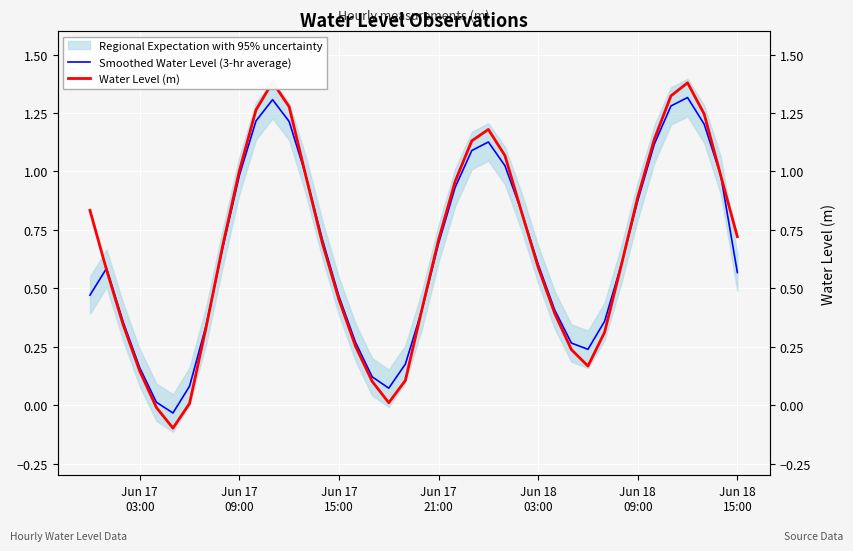

Reading left to right, what are all the values shown in this chart?

Smoothed Water Level (3-hr average): 0.5	0.6	0.4	0.2	0.0	-0.0	0.1	0.3	0.7	1.0	1.2	1.3	1.2	1.0	0.7	0.5	0.3	0.1	0.1	0.2	0.4	0.7	0.9	1.1	1.1	1.0	0.8	0.6	0.4	0.3	0.2	0.4	0.6	0.9	1.1	1.3	1.3	1.2	1.0	0.6
Water Level (m): 0.8	0.6	0.3	0.1	-0.0	-0.1	0.0	0.3	0.7	1.0	1.3	1.4	1.3	1.0	0.7	0.5	0.3	0.1	0.0	0.1	0.4	0.7	1.0	1.1	1.2	1.1	0.8	0.6	0.4	0.2	0.2	0.3	0.6	0.9	1.1	1.3	1.4	1.2	1.0	0.7